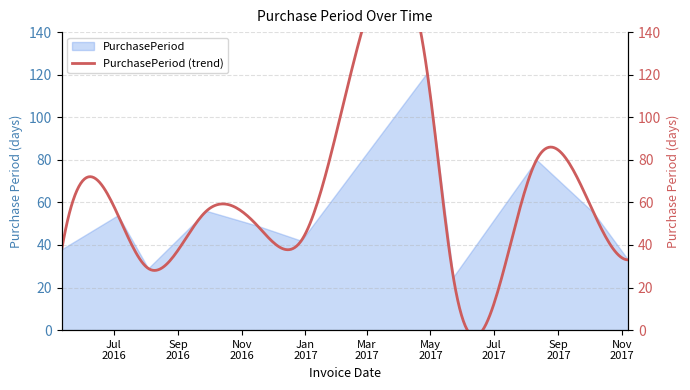

How many lines are shown in the chart?

1